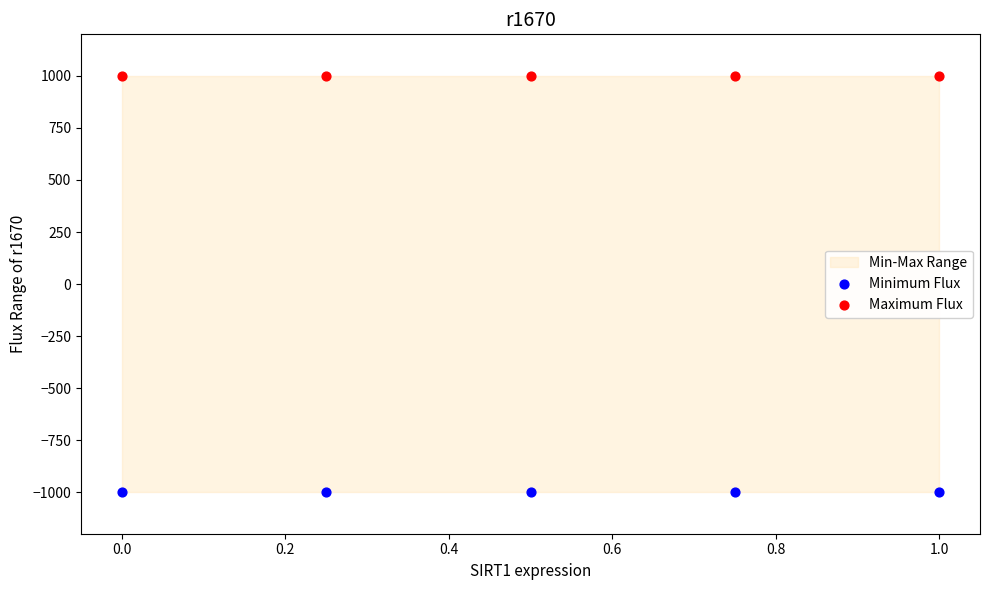

Which series contains the highest Y value?

Maximum Flux